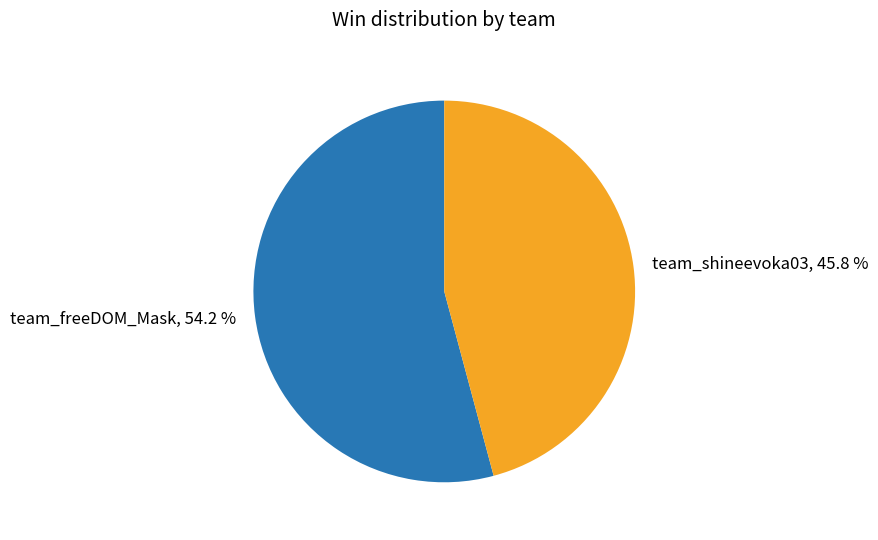

Approximately how many times larger is the value at team_freeDOM_Mask compared to team_shineevoka03?

1.2